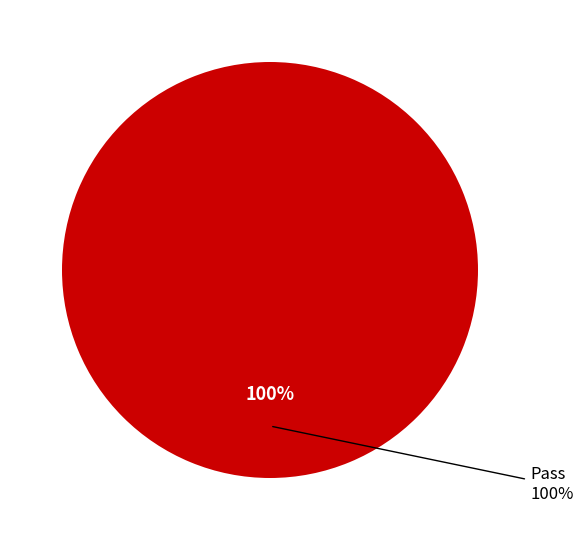

Is it true that Pass is 89% of the pie?

False